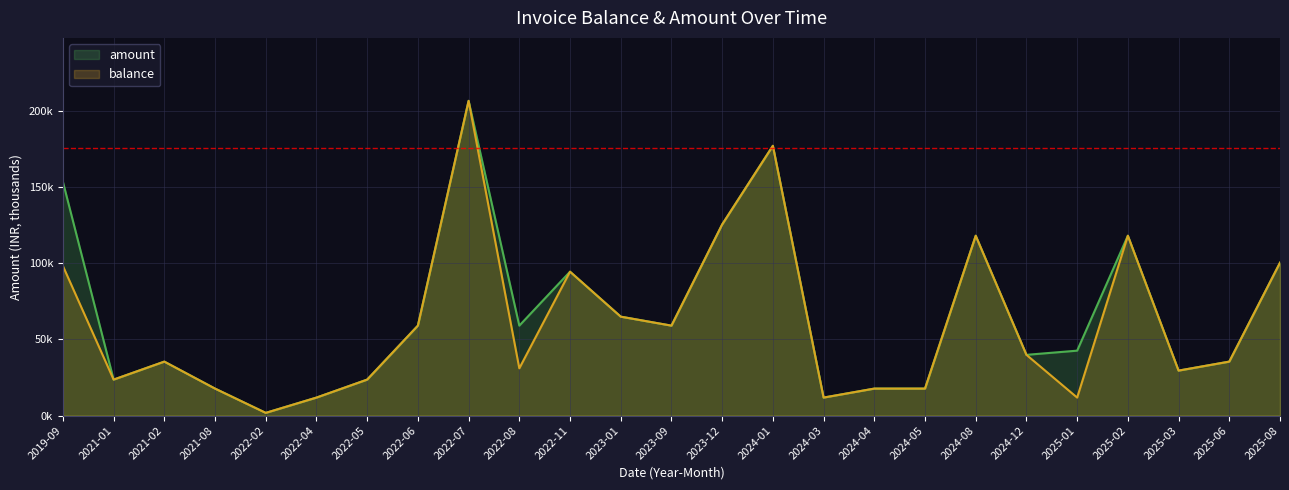

What is the difference between the balance values at 2021-02 and 2022-04?

23.6